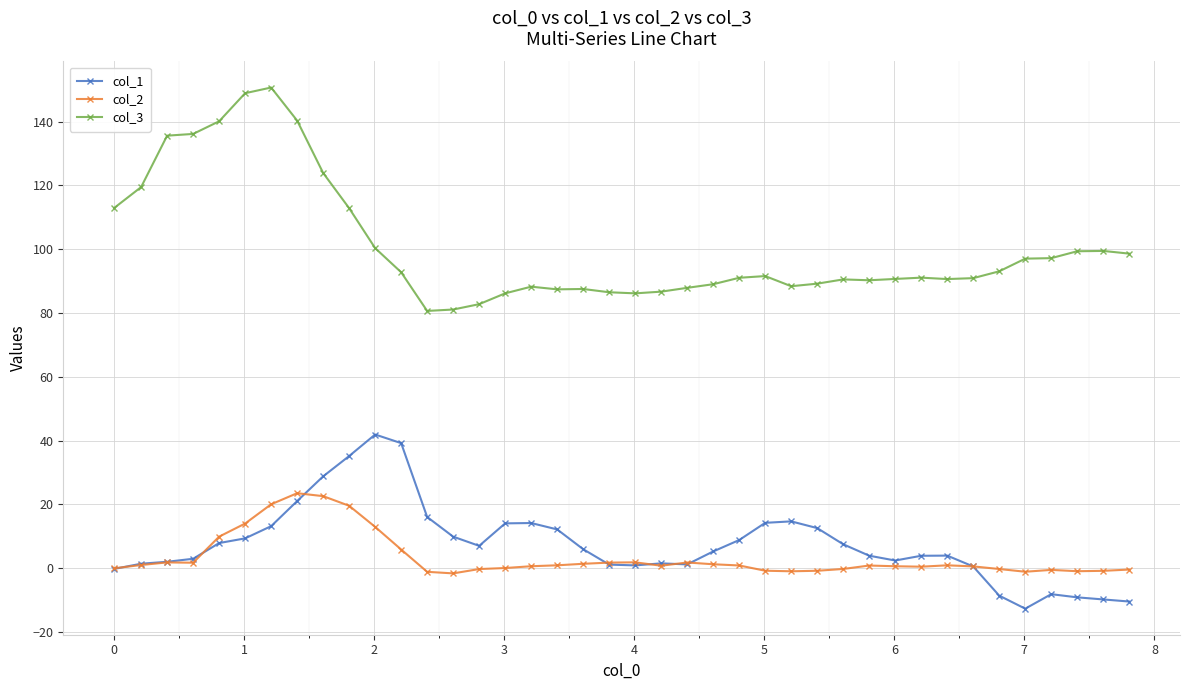

What is the minimum value shown in the chart?

-12.7